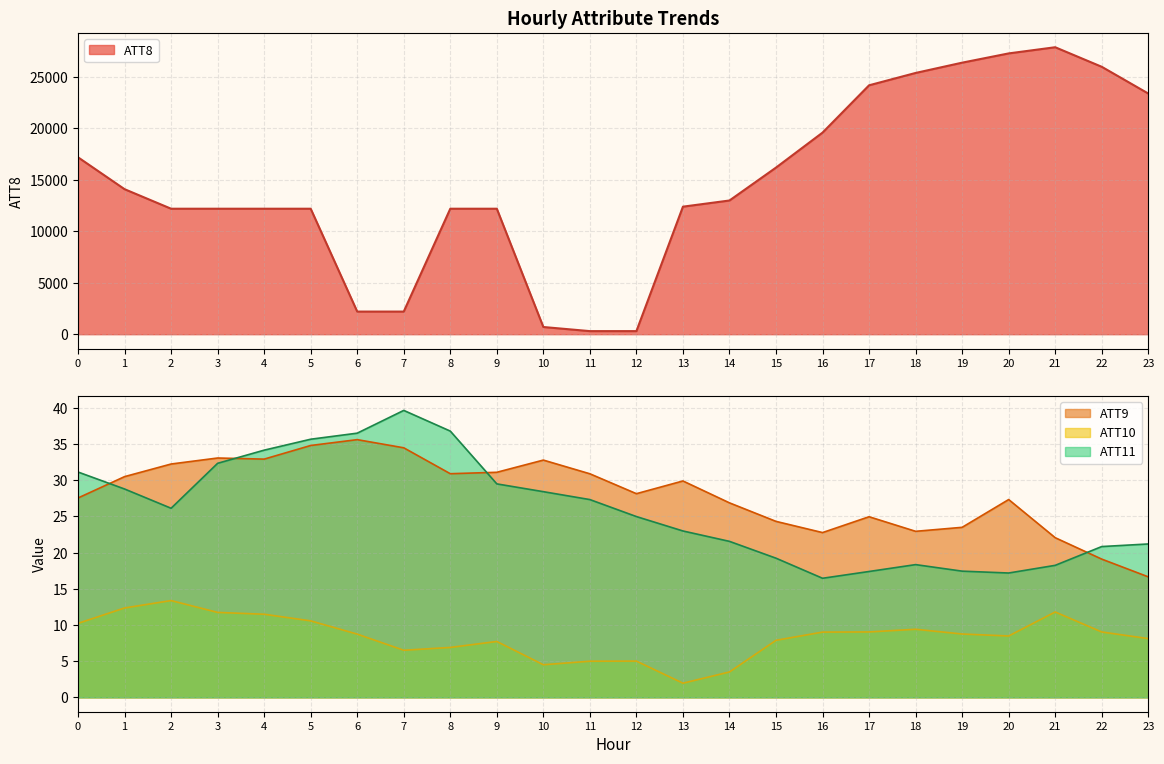

True or false: ATT10 and ATT8 intersect in this chart.

False